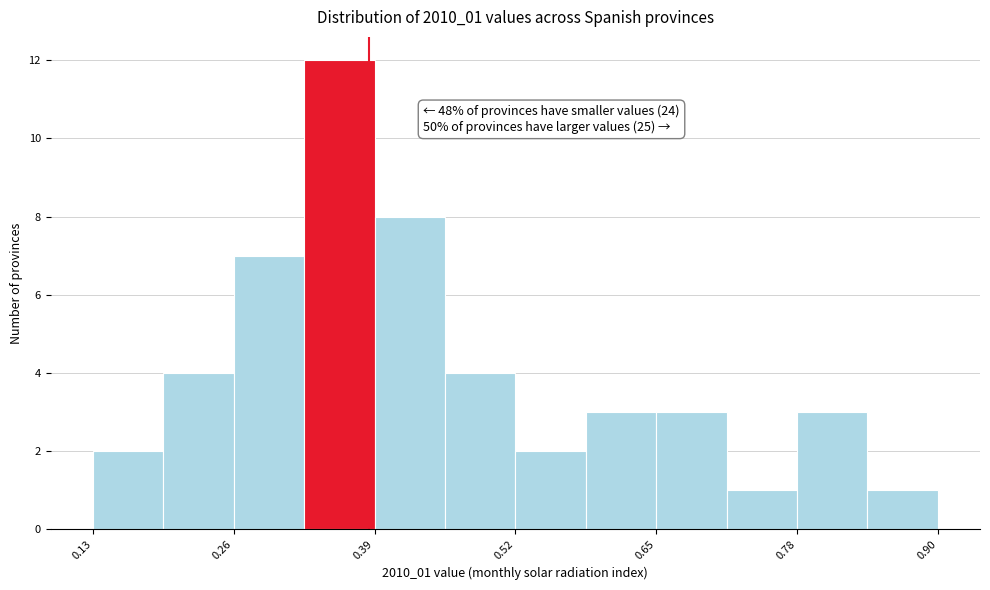

Read against the x-axis, roughly where is the centre of the tallest bar?

0.36